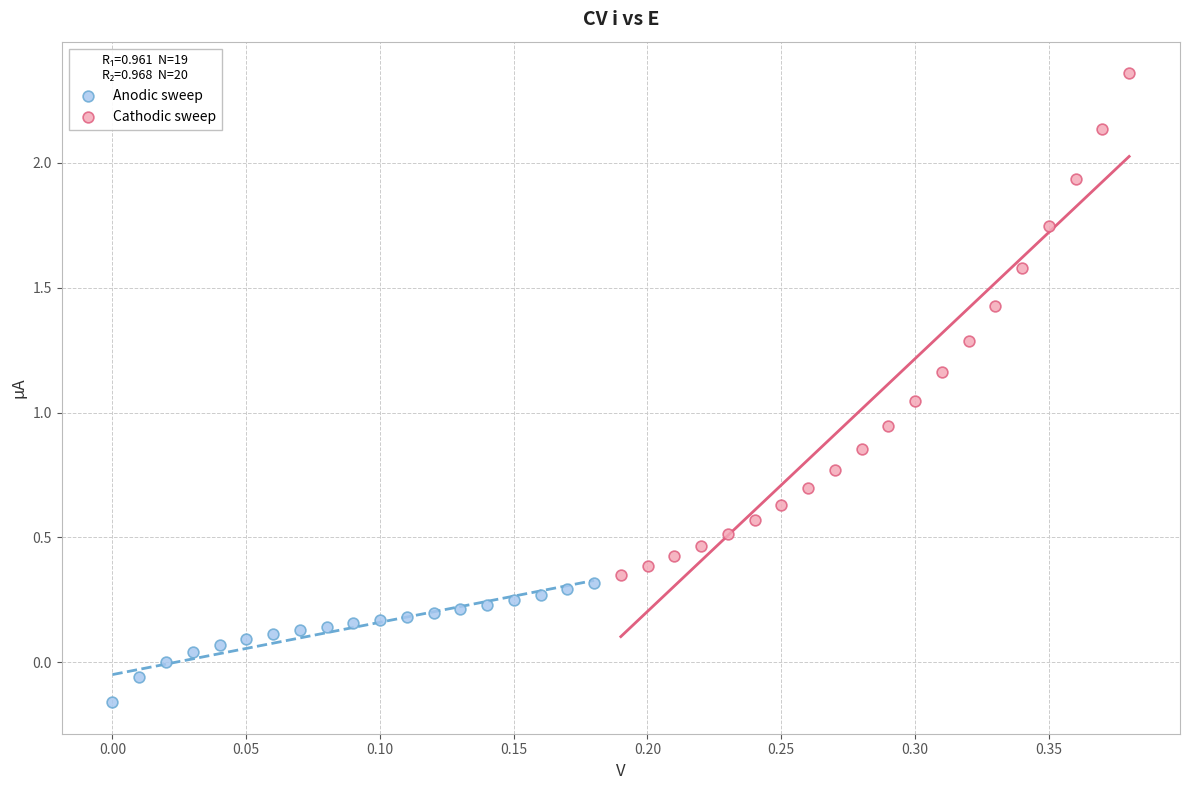

Which series has the largest Y range (max minus min)?

Cathodic sweep